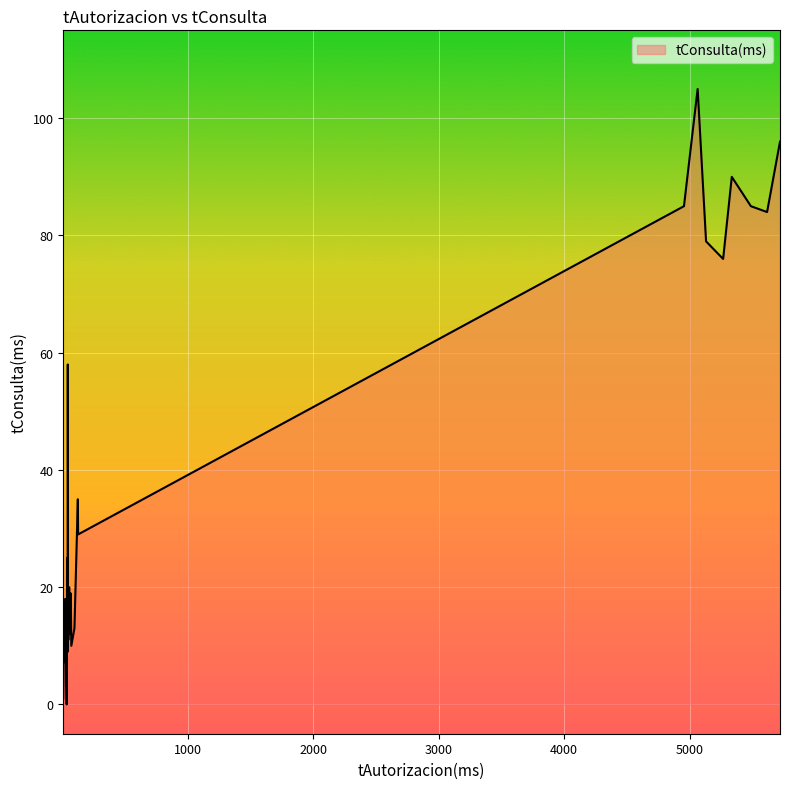

The chart shows a value of 2 at 29. True or false?

True